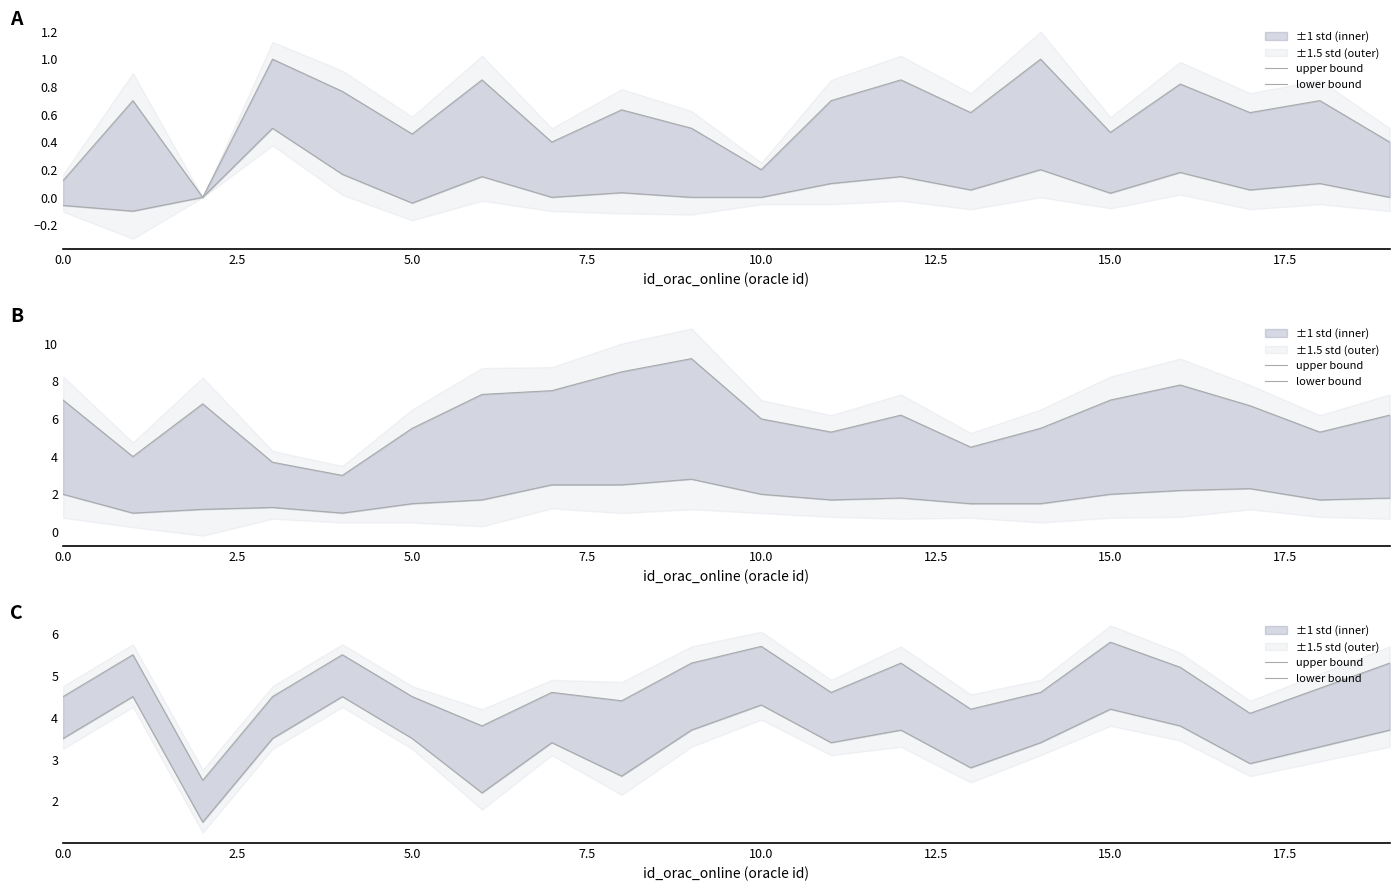

Which series changed the most between 2.5 and 12.5?

upper bound